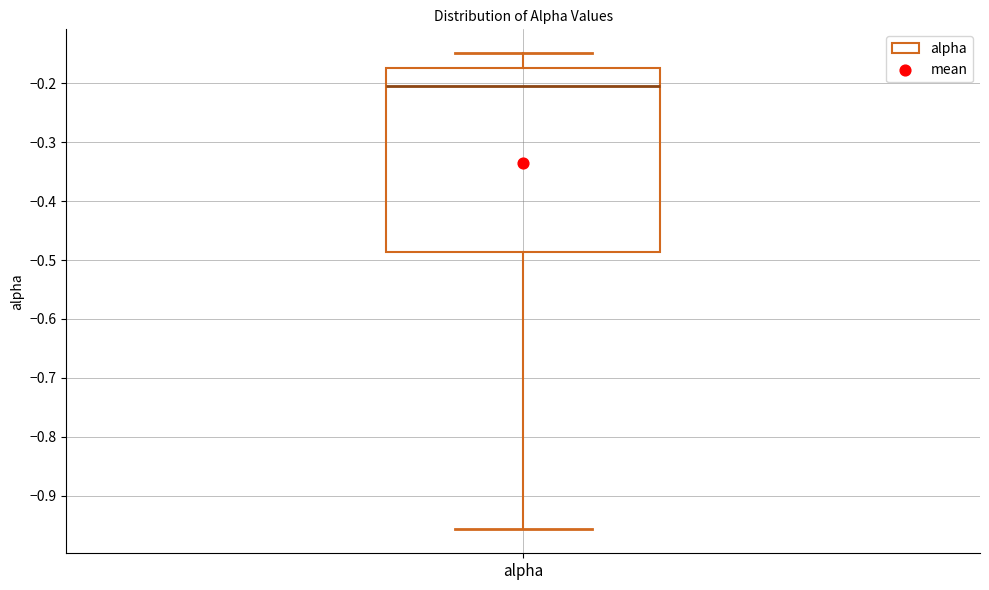

Transcribe this box plot: give where the median line is, the range the box spans, and where the two whiskers end, as read against the y-axis. The values are not printed on the chart, so give them approximately, as read against the axis.

median -0.20, box -0.49 to -0.17, whiskers -0.96 to -0.15